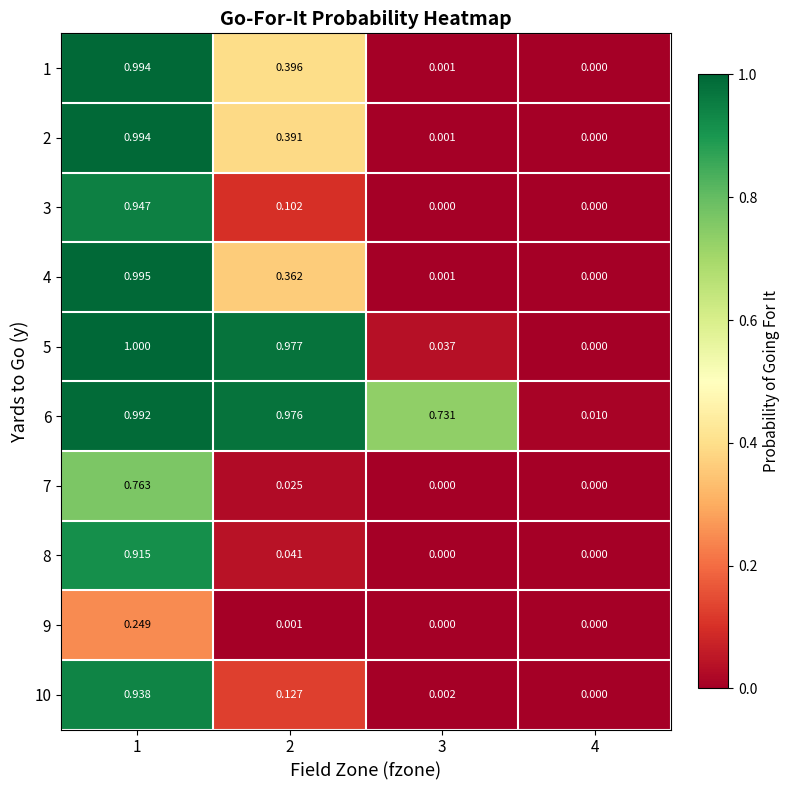

How many positive values does the 1 series have?

3